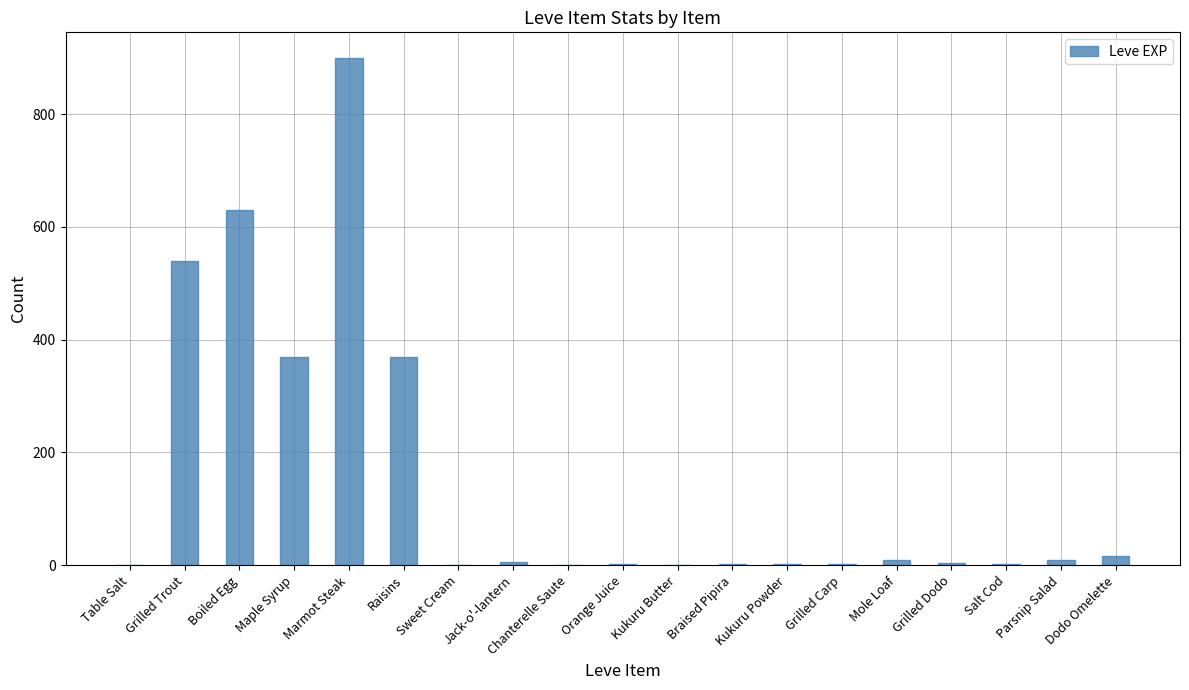

What is the approximate value at Maple Syrup?

370